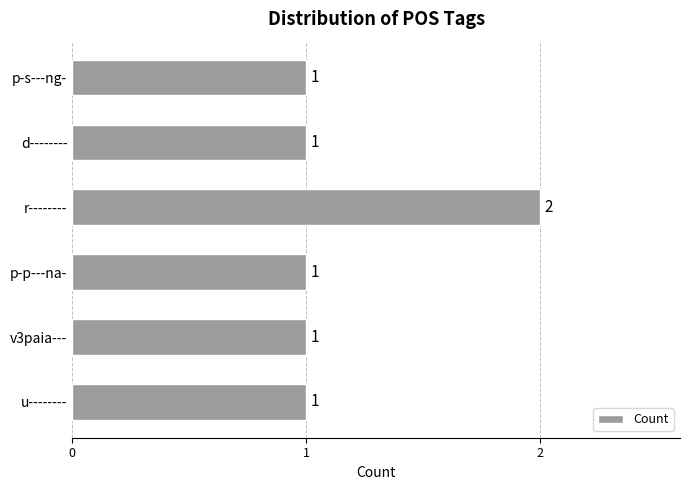

What is the change in value from p-s---ng- to r--------?

+1